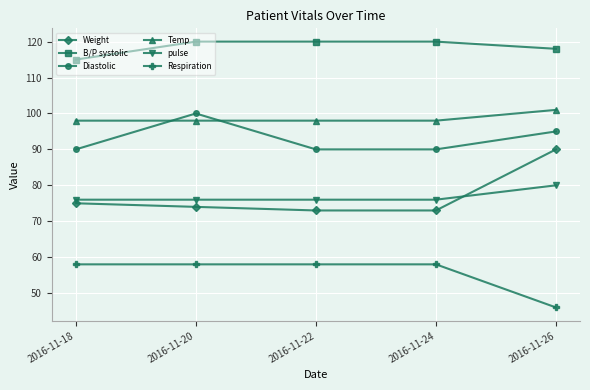

Reading left to right, what are all the values shown in this chart?

Weight: 2016-11-18=75	2016-11-20=74	2016-11-22=73	2016-11-24=73	2016-11-26=90
B/P systolic: 2016-11-18=115	2016-11-20=120	2016-11-22=120	2016-11-24=120	2016-11-26=118
Diastolic: 2016-11-18=90	2016-11-20=100	2016-11-22=90	2016-11-24=90	2016-11-26=95
Temp: 2016-11-18=98	2016-11-20=98	2016-11-22=98	2016-11-24=98	2016-11-26=101
pulse: 2016-11-18=76	2016-11-20=76	2016-11-22=76	2016-11-24=76	2016-11-26=80
Respiration: 2016-11-18=58	2016-11-20=58	2016-11-22=58	2016-11-24=58	2016-11-26=46